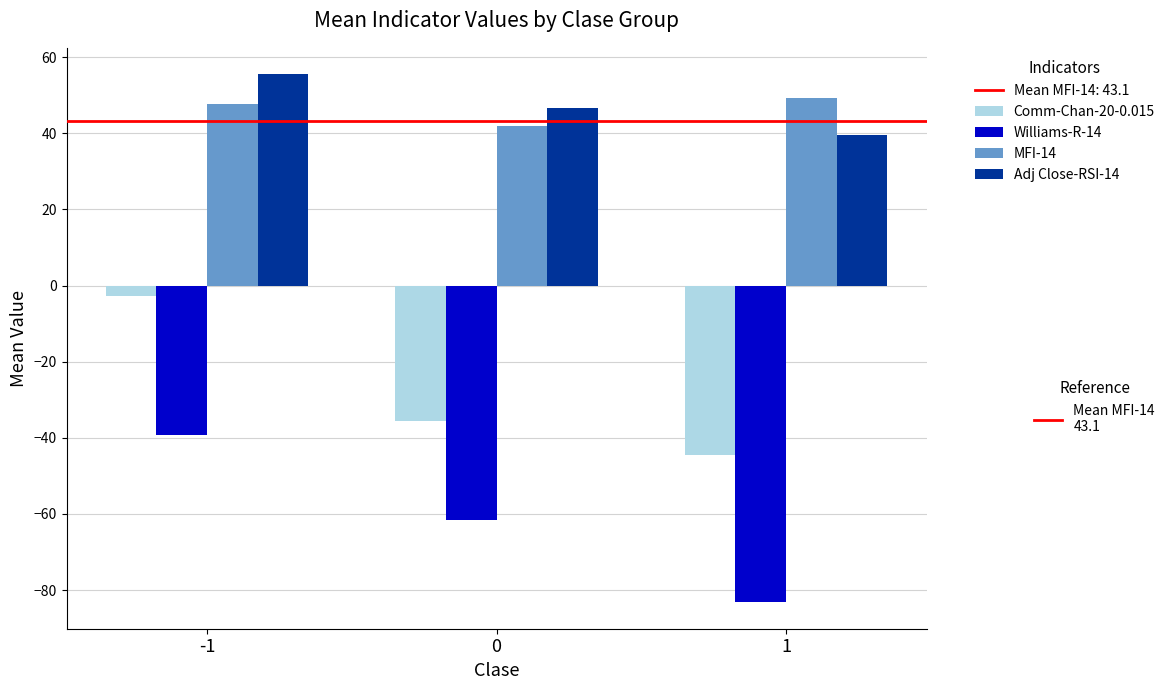

How many bars are there in each group?

4